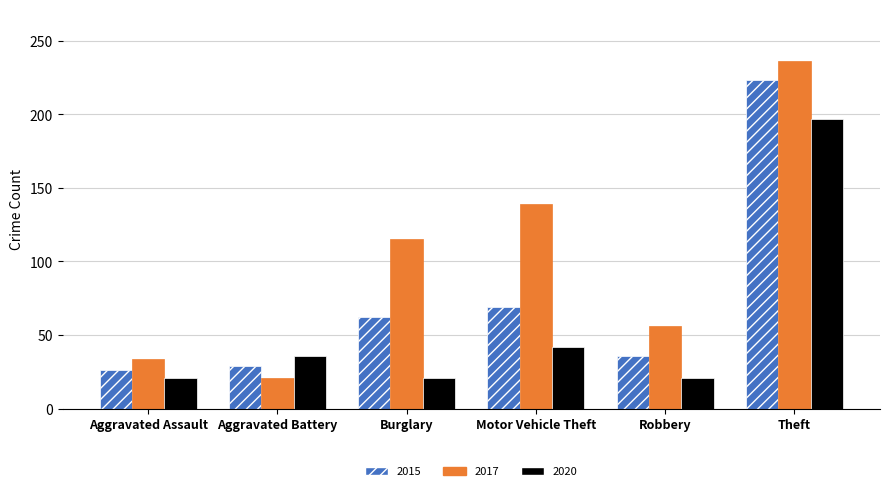

What is the label of the 2nd bar from the right?

Robbery